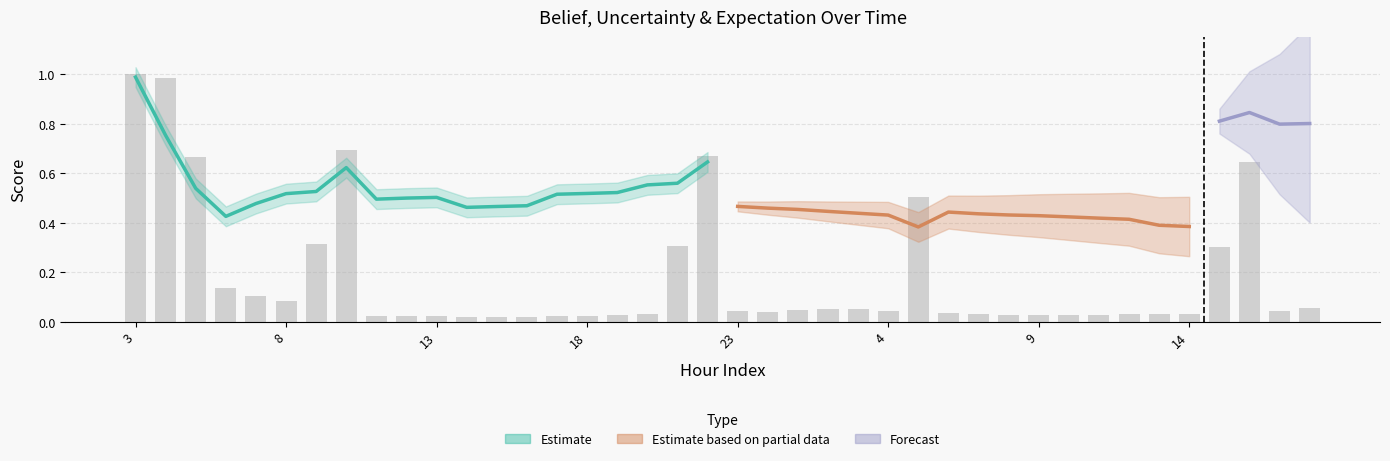

Does the chart contain any negative values?

No